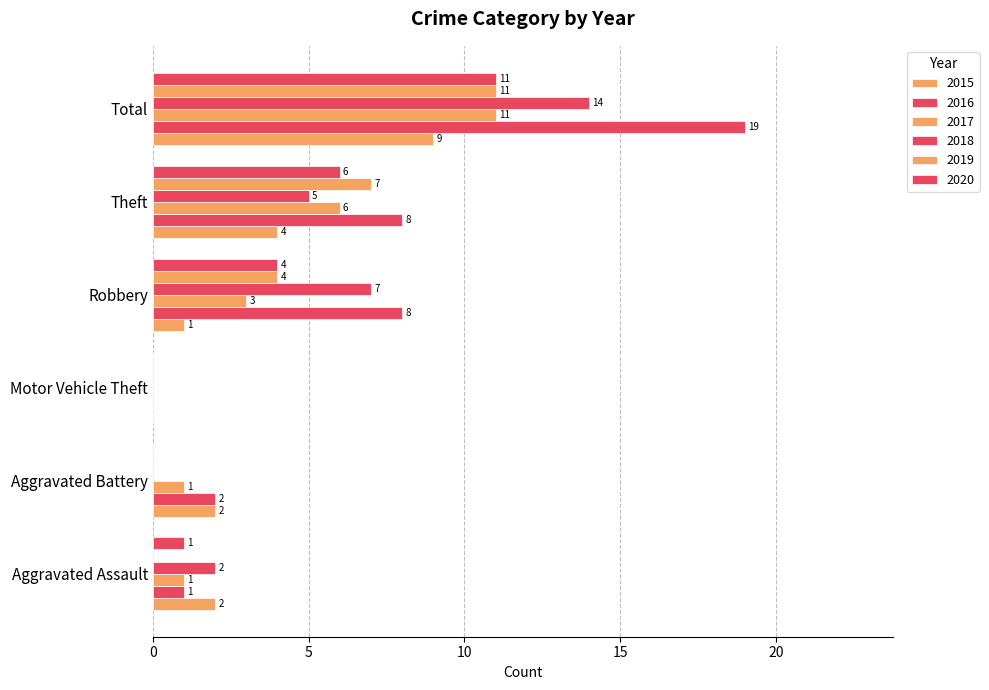

Count the 2015 values in the range 1 to 4.

4